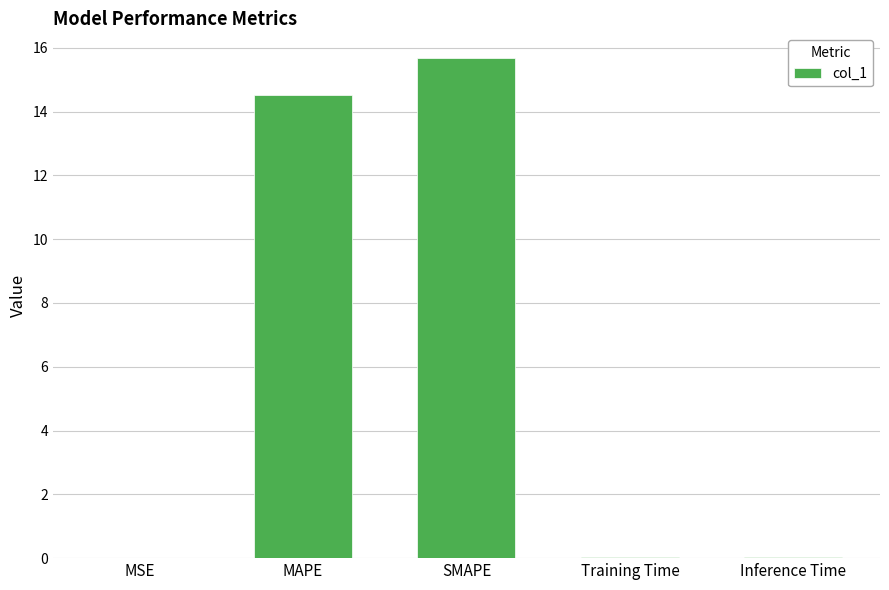

What is the sum of all values?

30.3